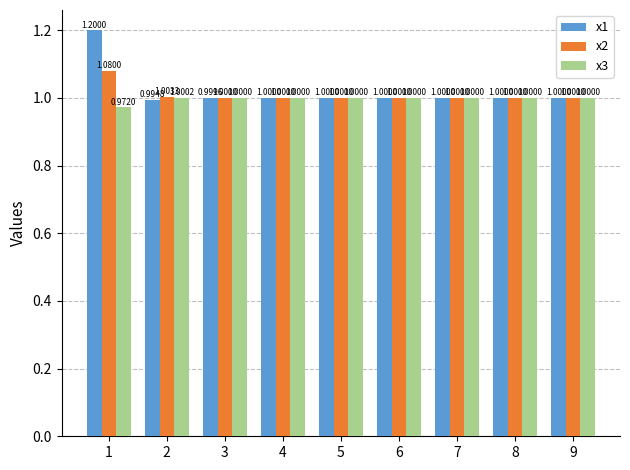

List the series in order of their overall mean, lowest first.

x3, x2, x1